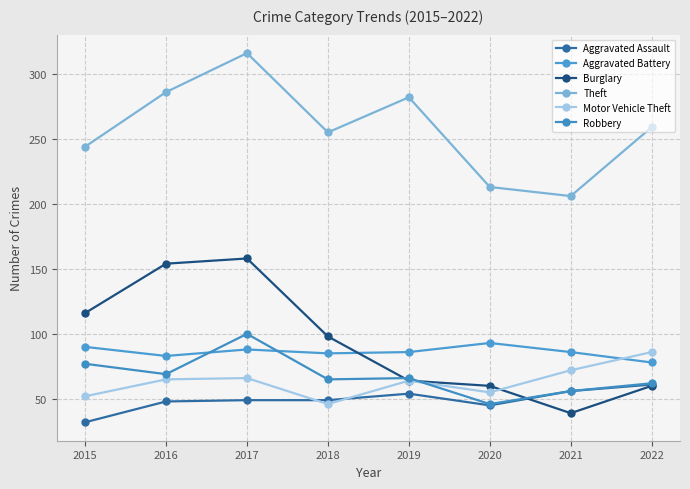

What is the sum of all Aggravated Battery values?

689